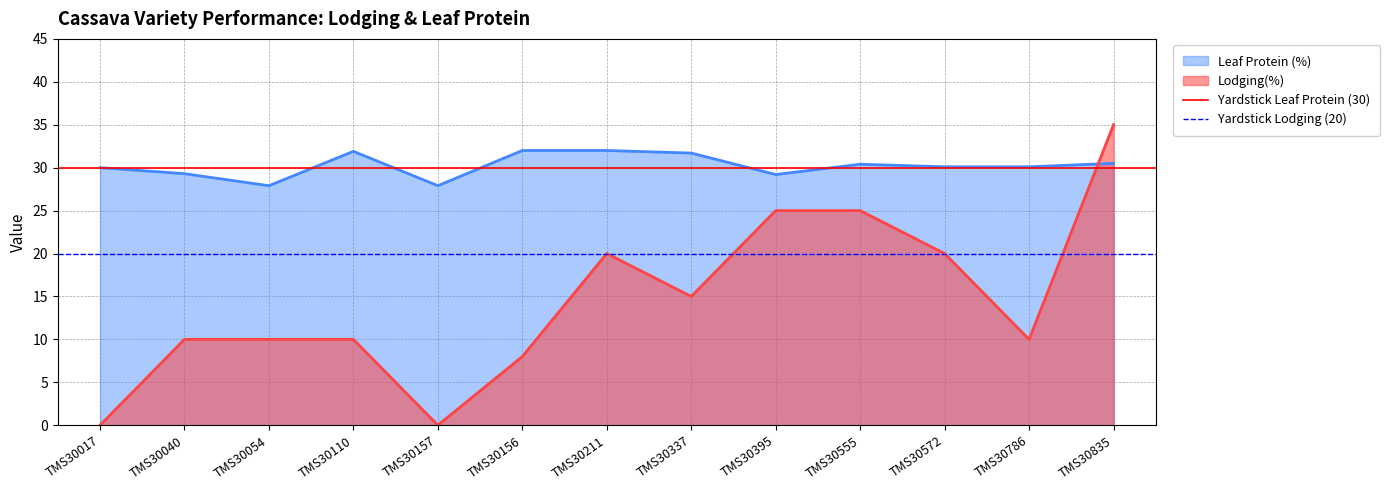

True or false: Lodging(%) has a value of 10.9 at TMS30572.

False